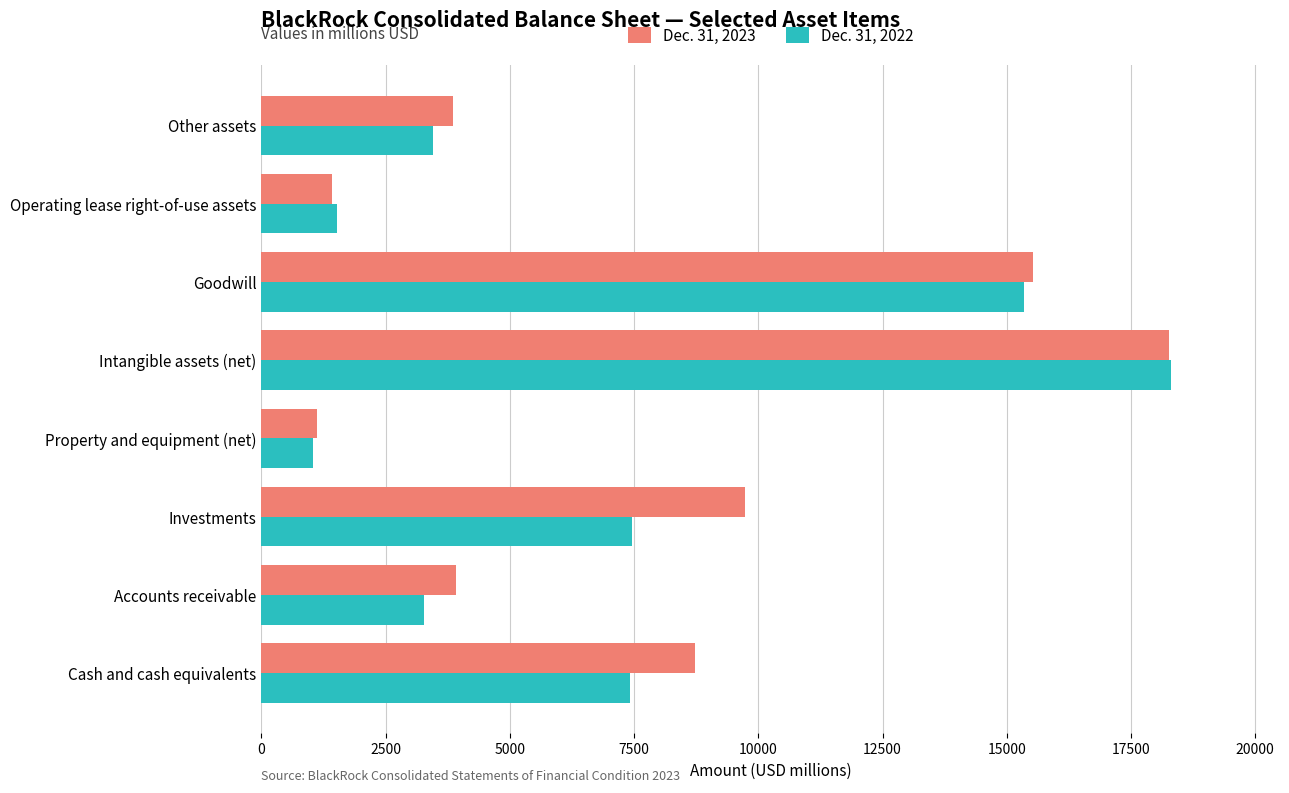

List the series in order of their peak value, lowest first.

Dec. 31, 2023, Dec. 31, 2022